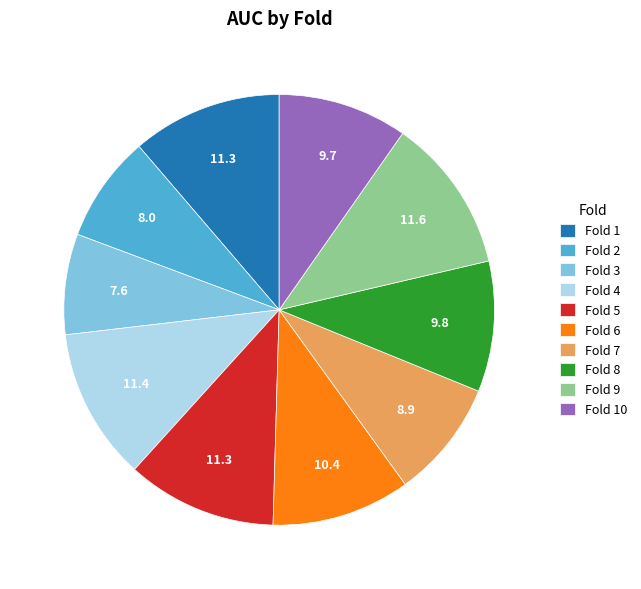

Is it true that Fold 10 is 21% of the pie?

False